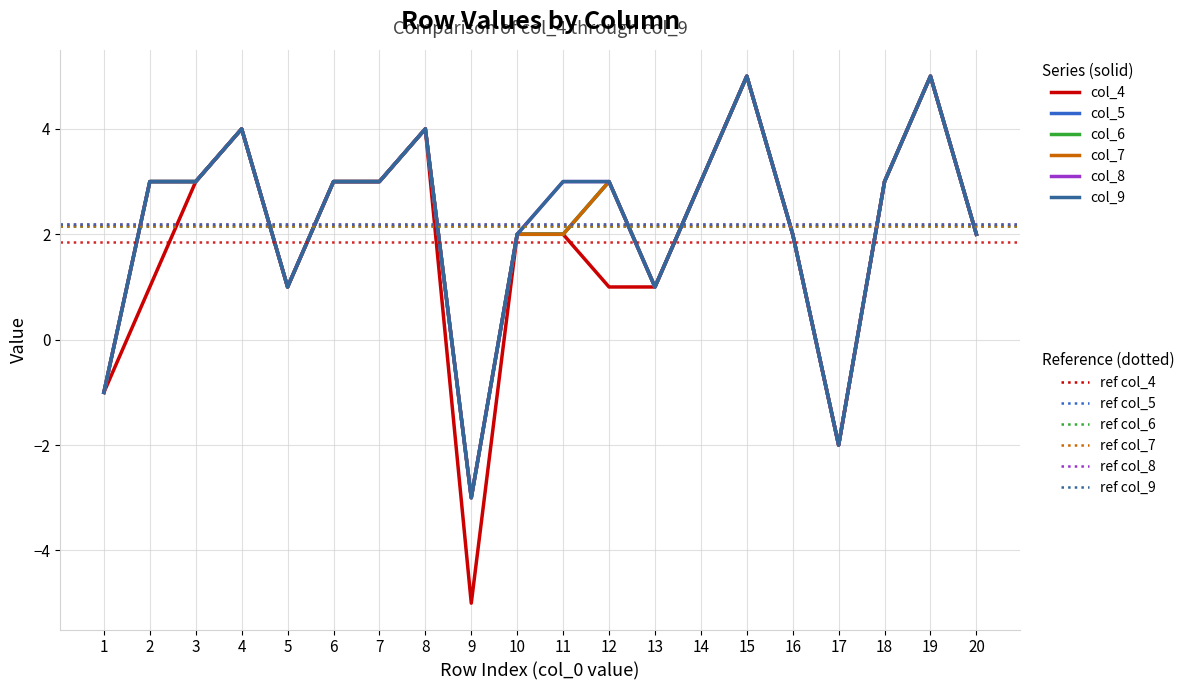

Does the chart display data point markers on the line(s)?

No